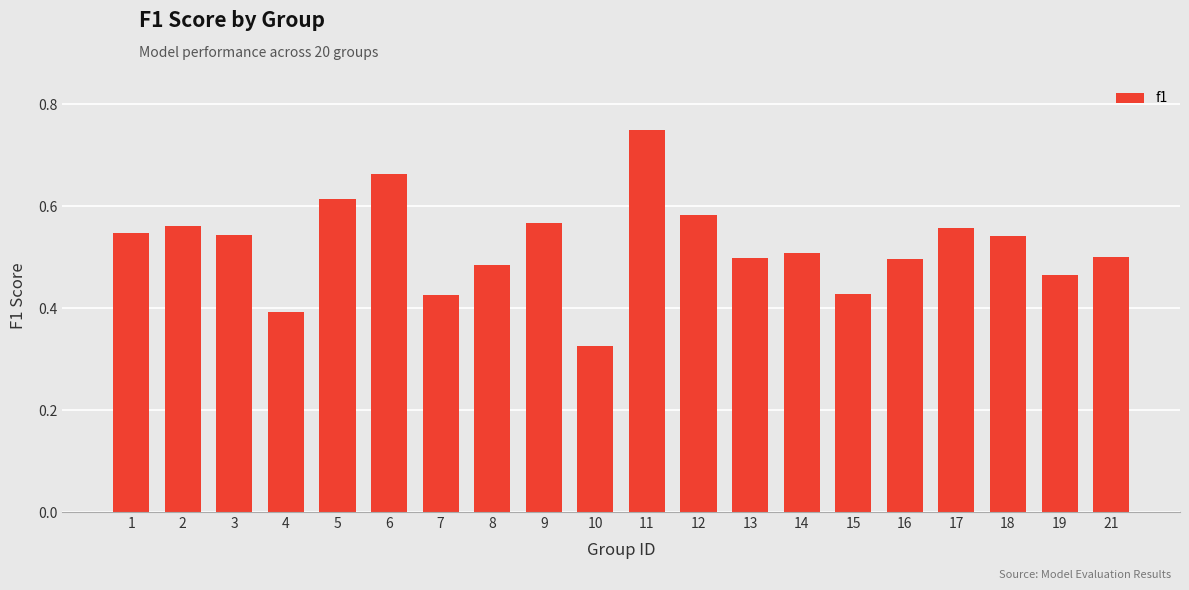

True or false: the data shows 0.8 at 16.

False